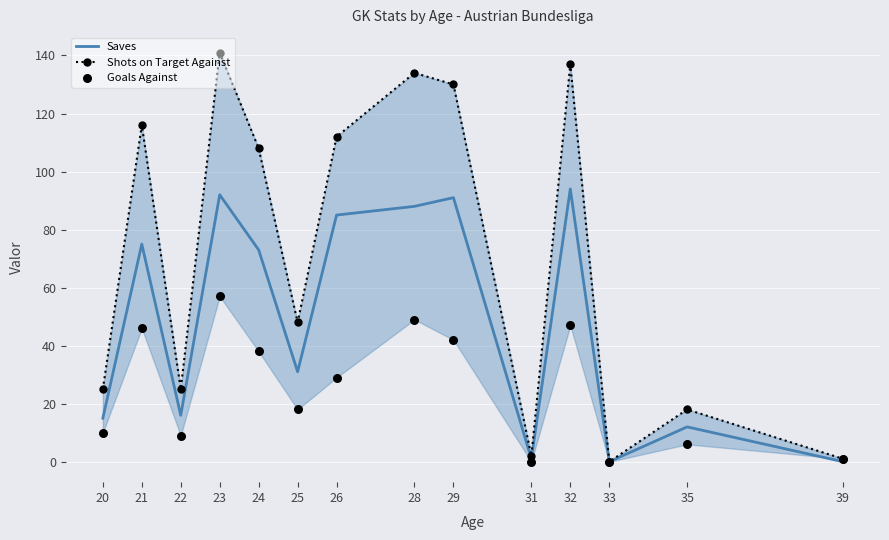

At which category is the sum across all series the highest?

23